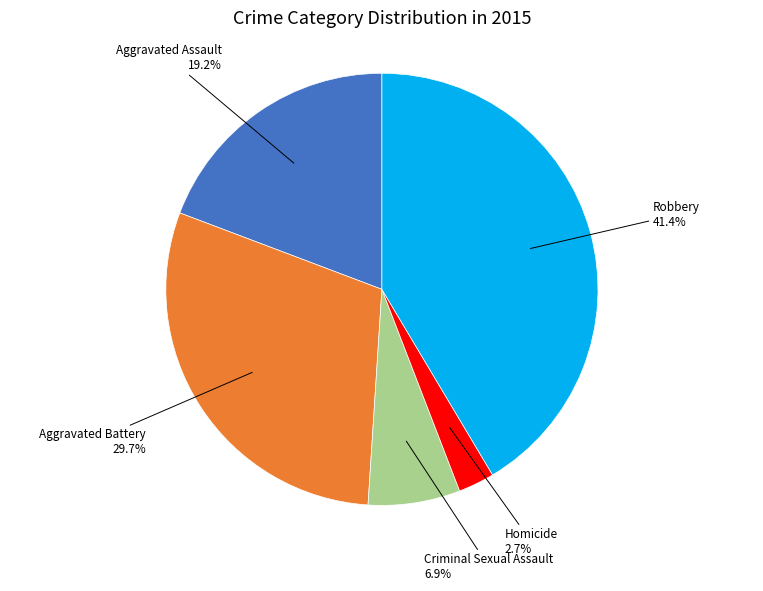

To the nearest percent, what is the average slice percentage?

20%